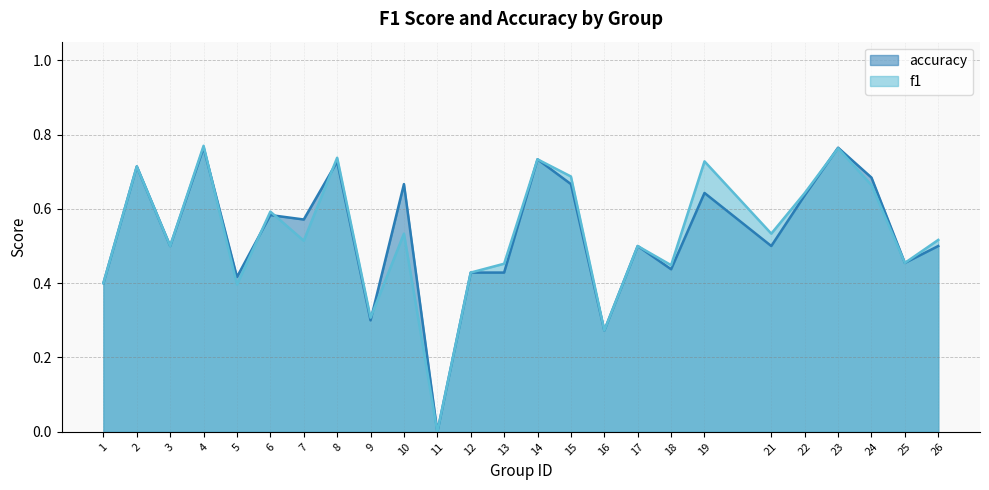

What is the value of the f1 point at the 10th from the left?

0.5